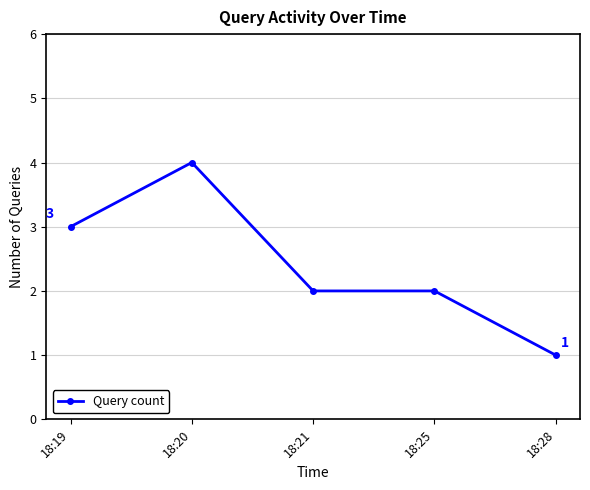

What is the ratio of the value at 18:25 to the value at 18:28?

2.0